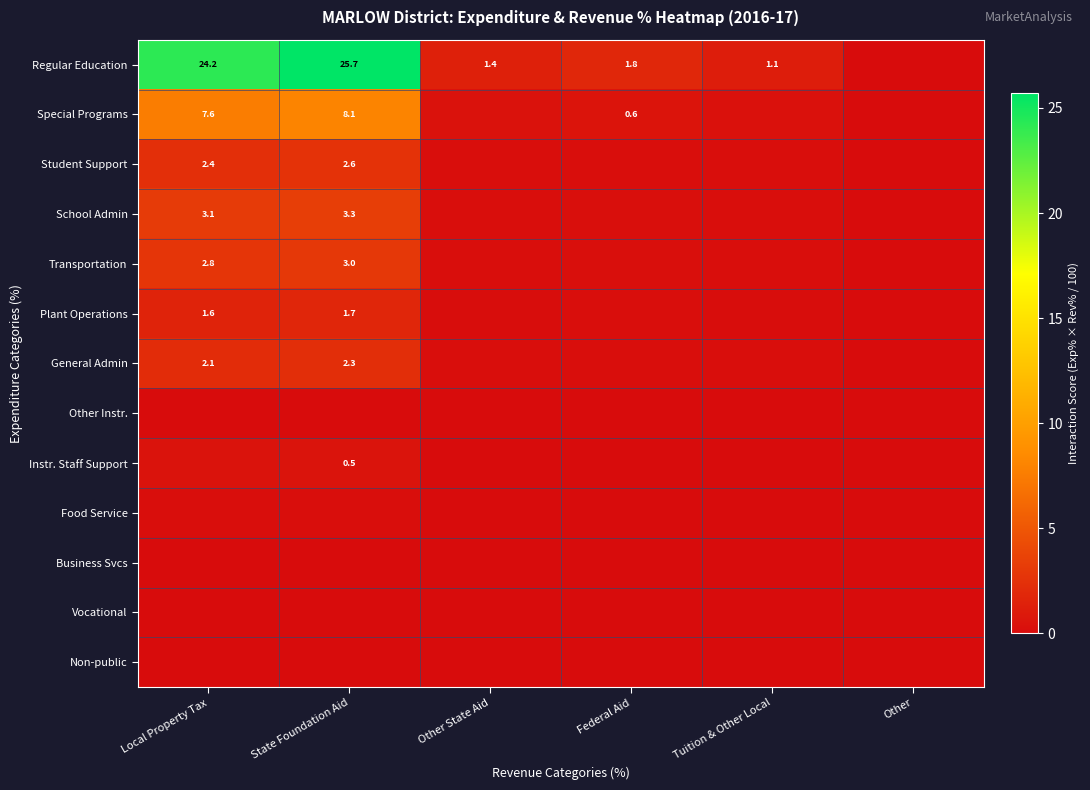

Is the value of Transportation at State Foundation Aid greater than the value of Student Support at Local Property Tax?

Yes